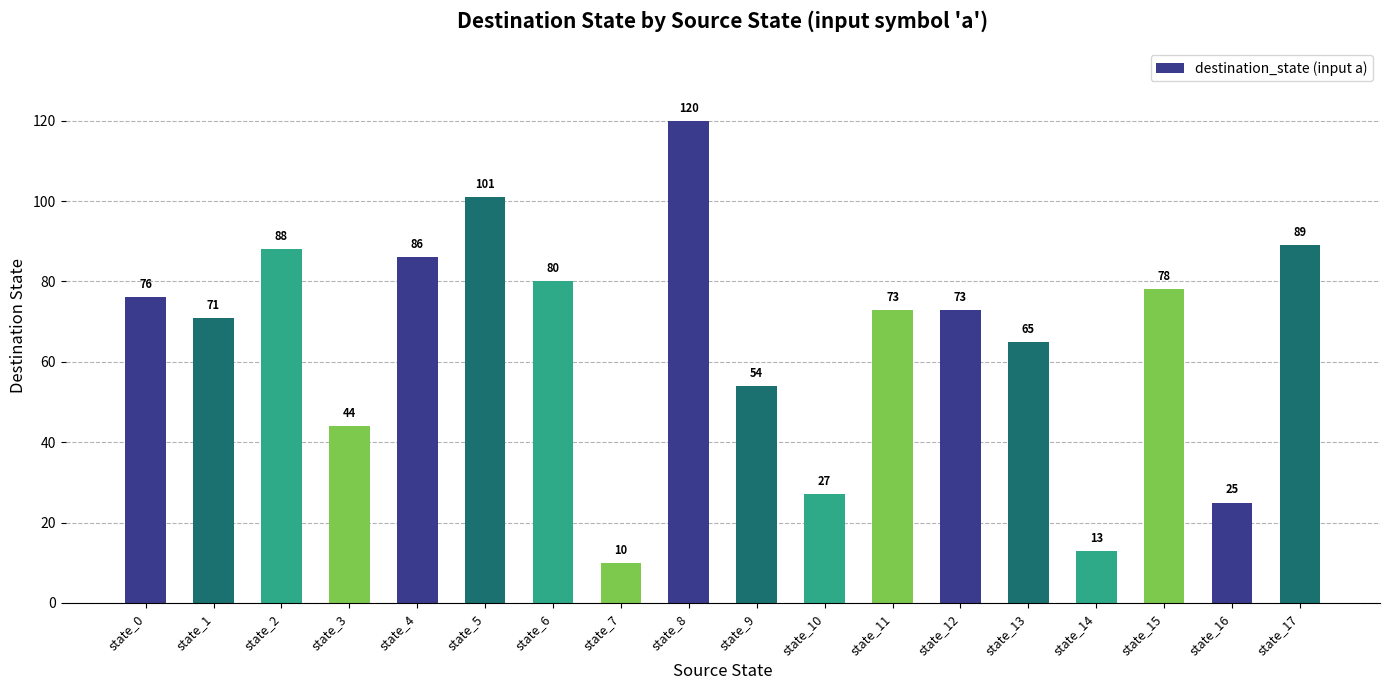

Reading left to right, transcribe all the data shown in this chart.

state_0=76	state_1=71	state_2=88	state_3=44	state_4=86	state_5=101	state_6=80	state_7=10	state_8=120	state_9=54	state_10=27	state_11=73	state_12=73	state_13=65	state_14=13	state_15=78	state_16=25	state_17=89